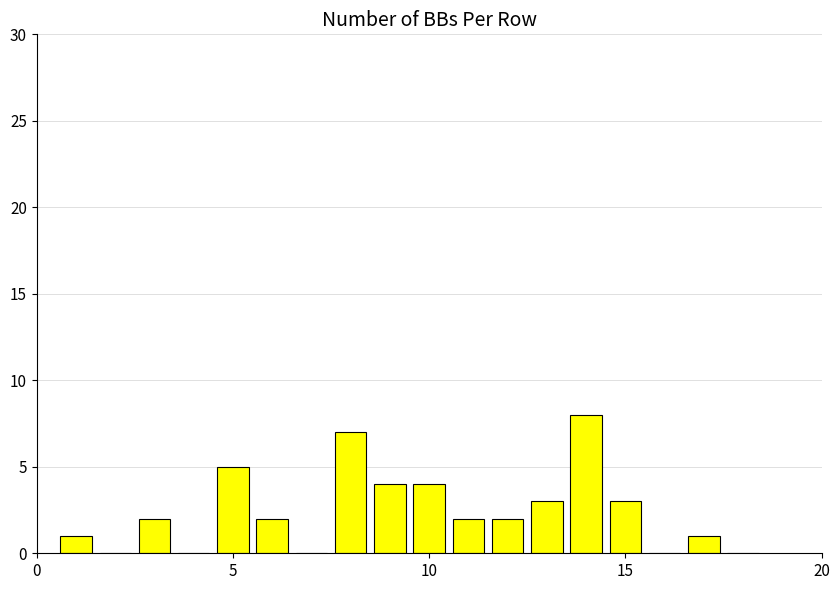

What is the maximum value shown in the chart?

8